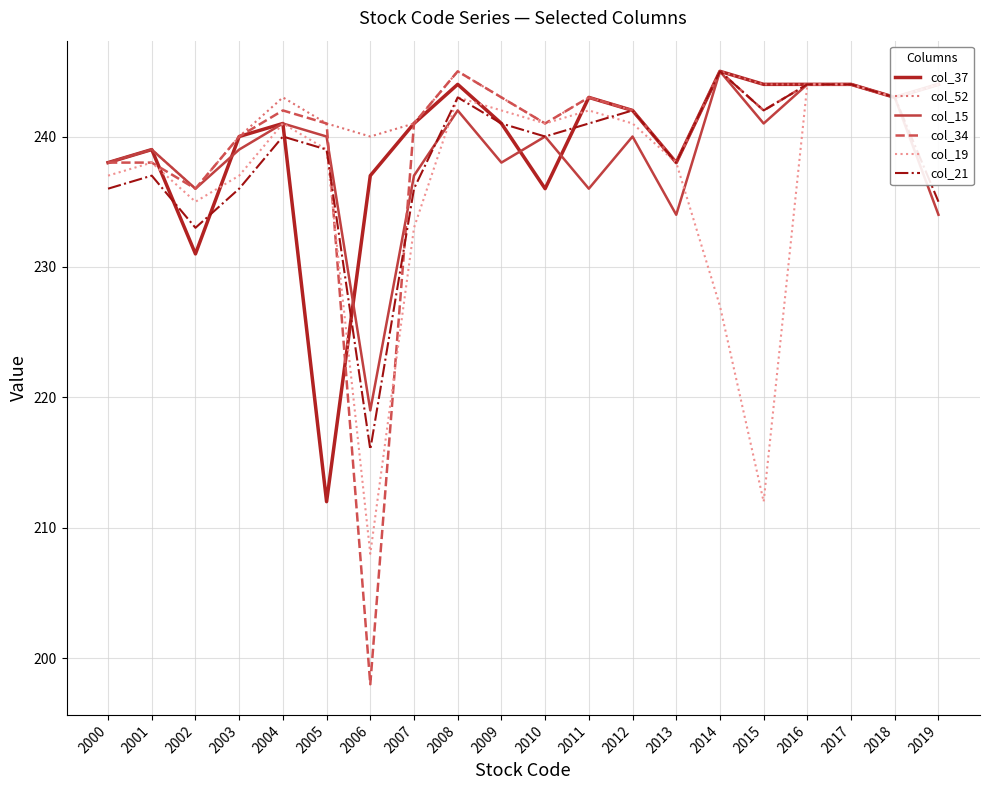

How many lines are shown in the chart?

6